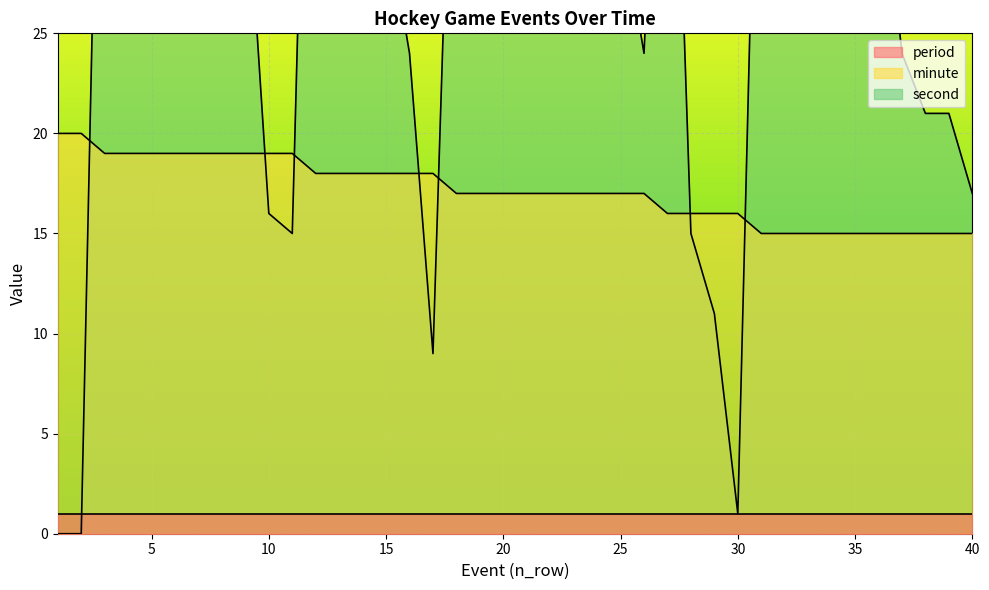

Is it true that minute equals 26 at 9?

False